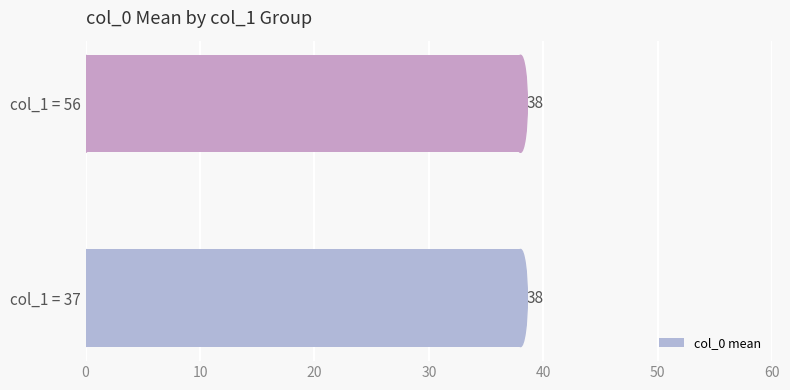

Where is the data nearest to the value 46?

37